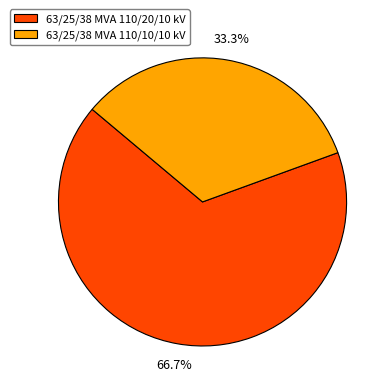

To the nearest percent, what portion does 63/25/38 MVA 110/20/10 kV represent?

67%